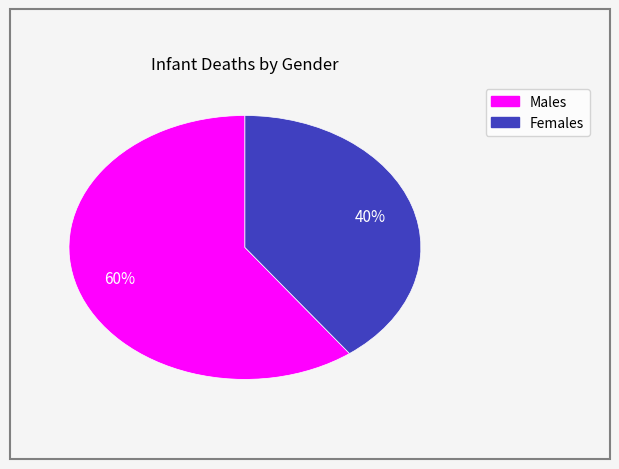

The Males slice represents 52% of the pie. True or false?

False